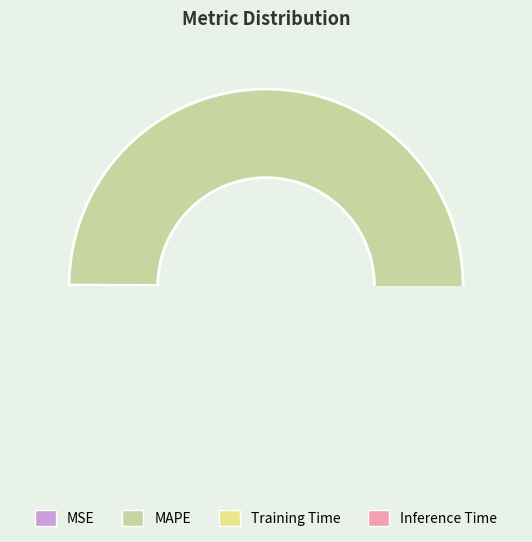

Count the number of slices in the pie.

4